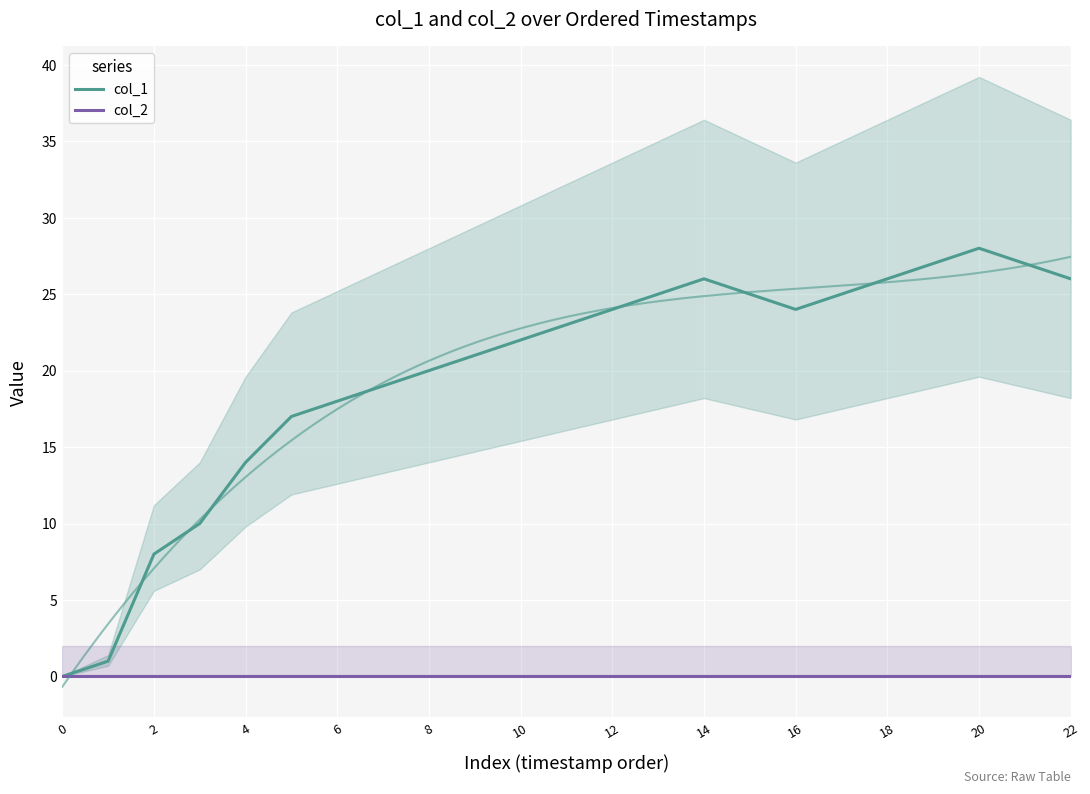

True or false: col_1 and col_2 intersect in this chart.

False